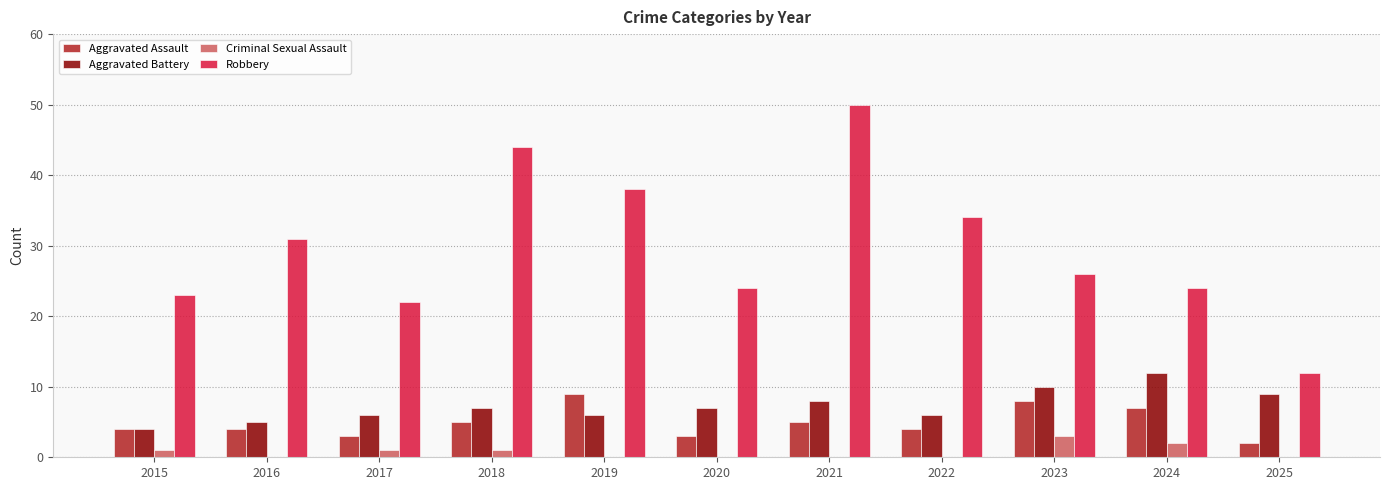

True or false: Criminal Sexual Assault has a value of 2 at 2020.

False